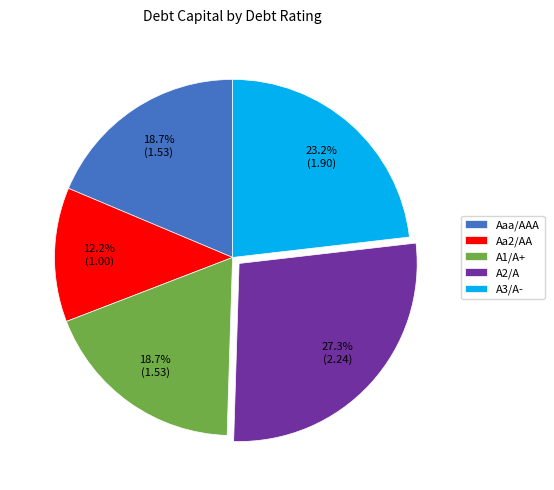

Is there a majority slice in this chart?

No